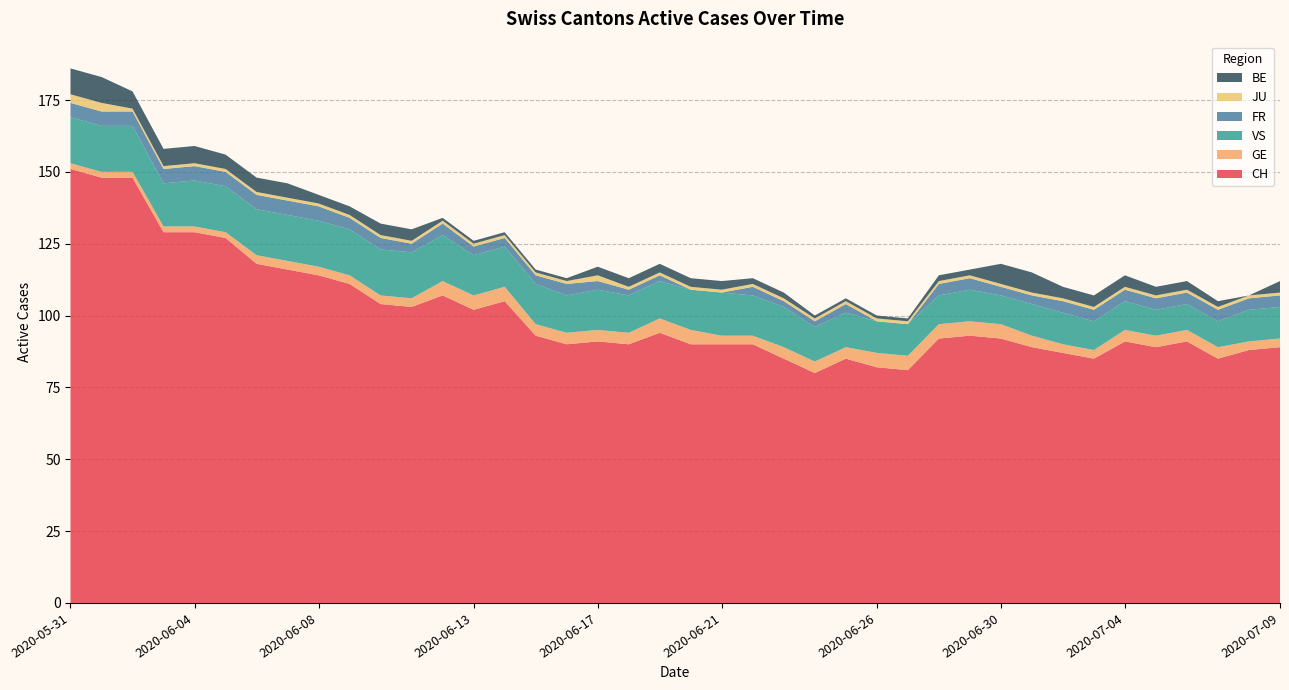

Reading right to left, list all the values displayed in this chart.

CH: 89	88	85	91	89	91	85	87	89	92	93	92	81	82	85	80	85	90	90	90	94	90	91	90	93	105	102	107	103	104	111	114	116	118	127	129	129	148	148	151
GE: 3	3	4	4	4	4	3	3	4	5	5	5	5	5	4	4	4	3	3	5	5	4	4	4	4	5	5	5	3	3	3	3	3	3	2	2	2	2	2	2
VS: 11	11	9	9	9	10	10	11	11	10	11	10	11	11	12	12	14	14	15	14	13	13	14	13	14	14	14	16	16	16	16	16	16	16	16	16	15	16	16	16
FR: 4	4	4	4	4	4	4	4	3	3	4	4	0	0	3	2	2	3	0	0	2	2	3	4	3	3	3	4	3	4	4	5	5	5	5	5	5	5	5	5
JU: 1	1	1	1	1	1	1	1	1	1	1	1	1	1	1	1	1	1	1	1	1	1	2	1	1	1	1	1	1	1	1	1	1	1	1	1	1	1	3	3
BE: 4	0	2	3	3	4	4	4	7	7	2	2	1	1	1	1	2	2	3	3	3	3	3	1	1	1	1	1	4	4	3	3	5	5	5	6	6	6	9	9